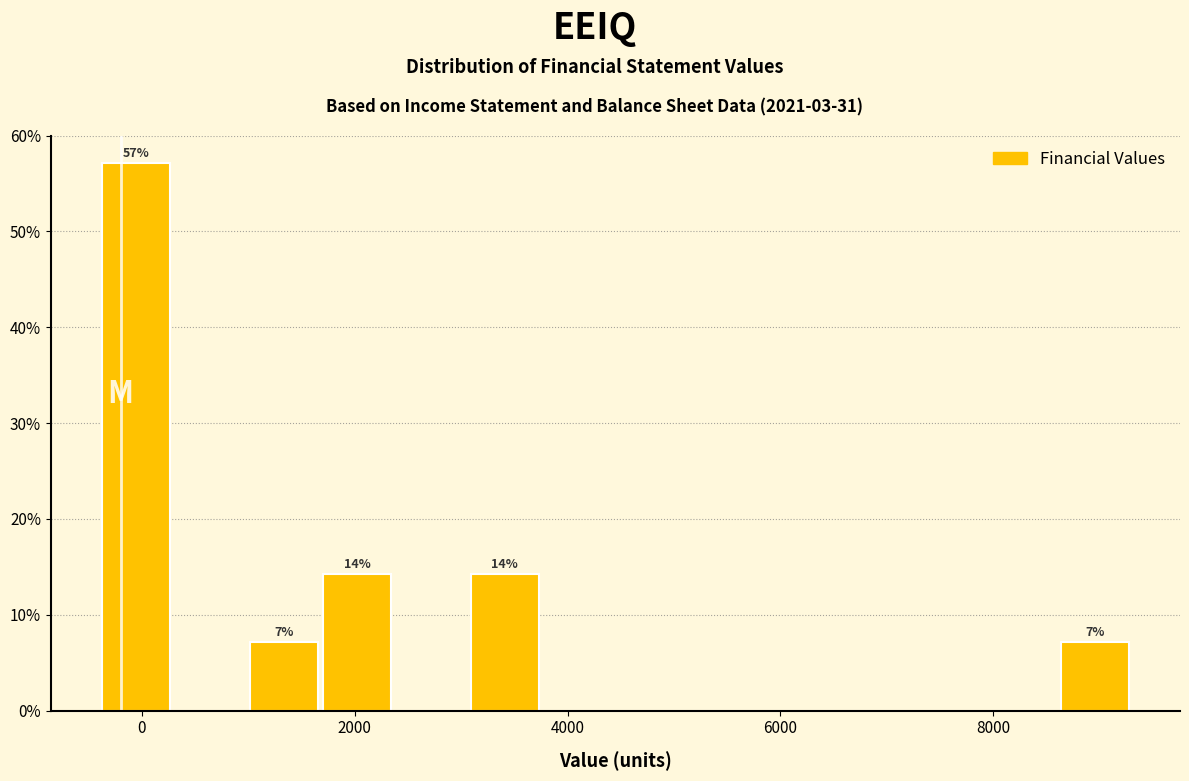

Read against the x-axis, roughly where is the centre of the tallest bar?

0